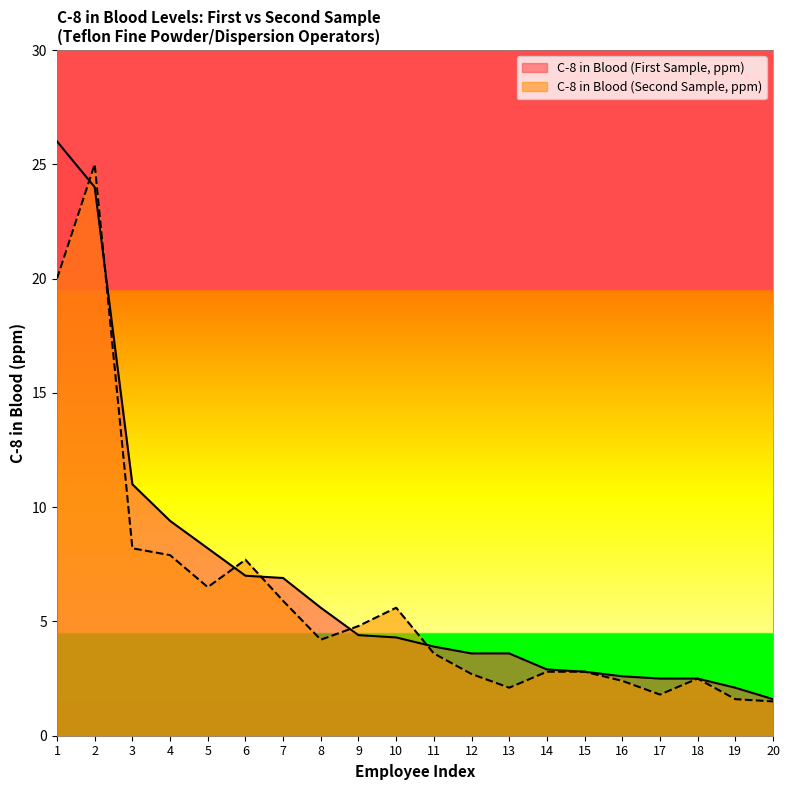

Reading left to right, list all the values displayed in this chart.

C-8 in Blood (First Sample, ppm): 1=26.0	2=24.0	3=11.0	4=9.4	5=8.2	6=7.0	7=6.9	8=5.6	9=4.4	10=4.3	11=3.9	12=3.6	13=3.6	14=2.9	15=2.8	16=2.6	17=2.5	18=2.5	19=2.1	20=1.6
C-8 in Blood (Second Sample, ppm): 1=20.0	2=25.0	3=8.2	4=7.9	5=6.5	6=7.7	7=5.9	8=4.2	9=4.8	10=5.6	11=3.6	12=2.7	13=2.1	14=2.8	15=2.8	16=2.4	17=1.8	18=2.5	19=1.6	20=1.5